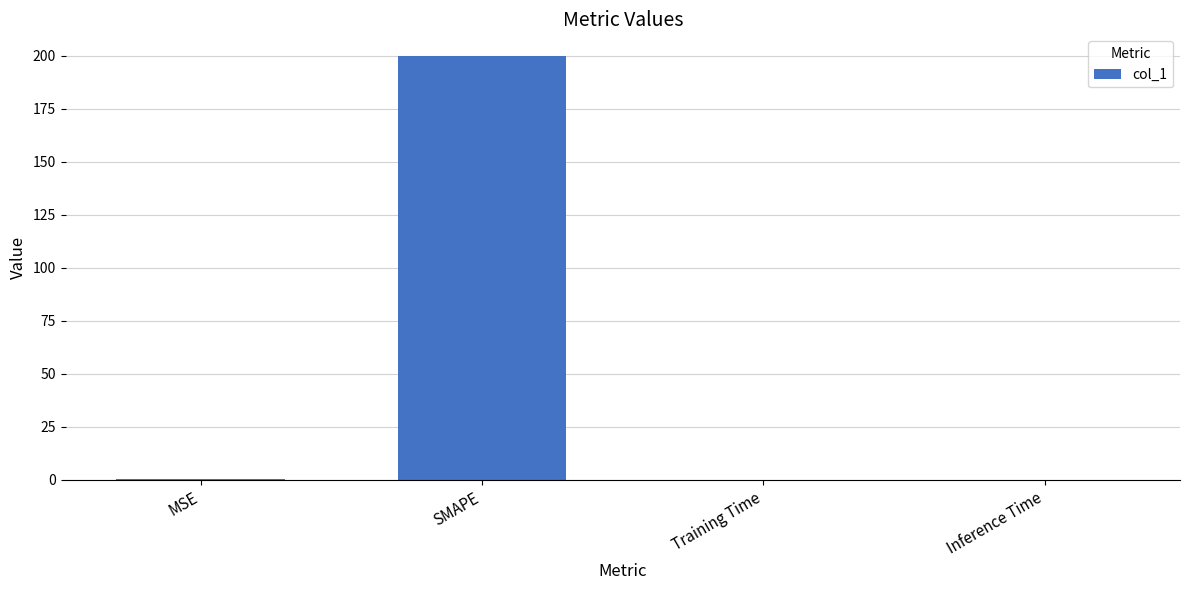

What is the greatest value displayed?

200.0